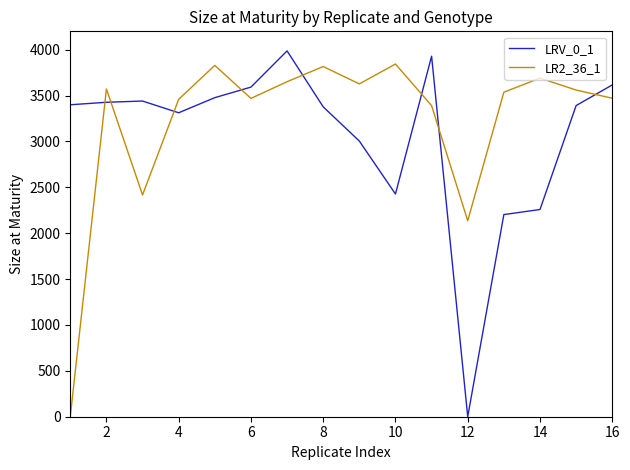

What is the difference between the maximum and minimum values in the LR2_36_1 series?

3843.7